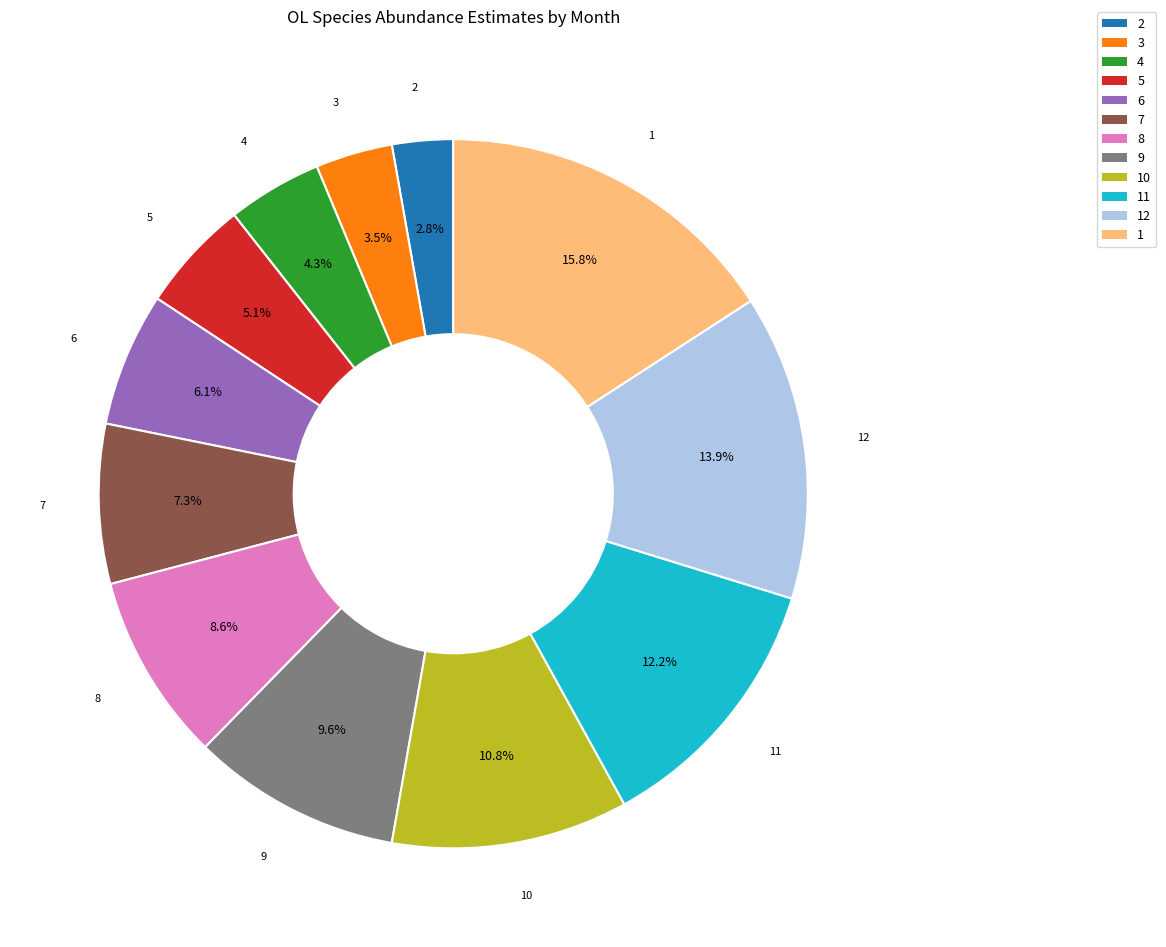

Is there any slice that represents more than half of the pie?

No